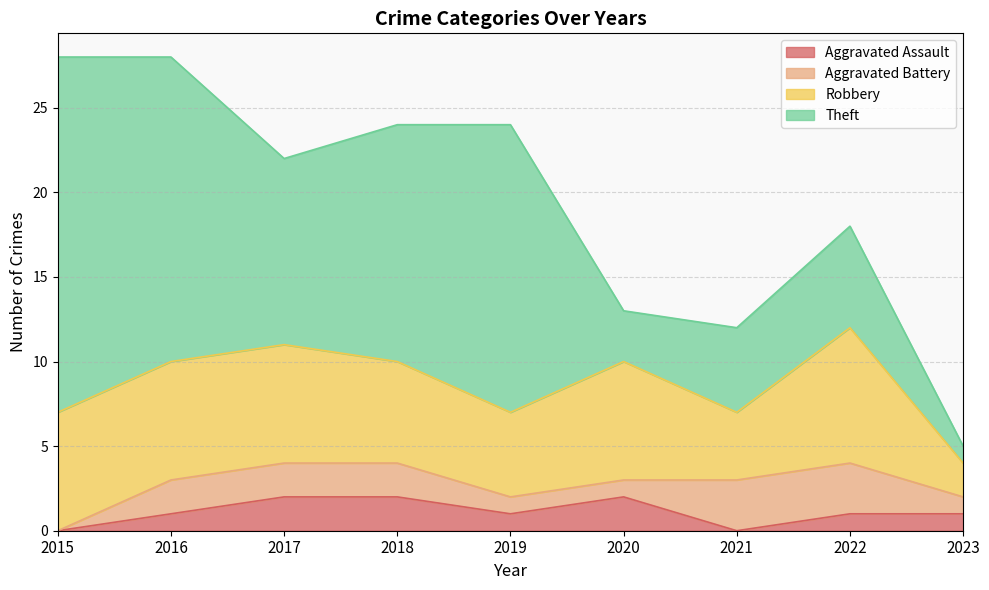

Reading right to left, transcribe all the data shown in this chart.

Aggravated Assault: 1	1	0	2	1	2	2	1	0
Aggravated Battery: 1	3	3	1	1	2	2	2	0
Robbery: 2	8	4	7	5	6	7	7	7
Theft: 1	6	5	3	17	14	11	18	21